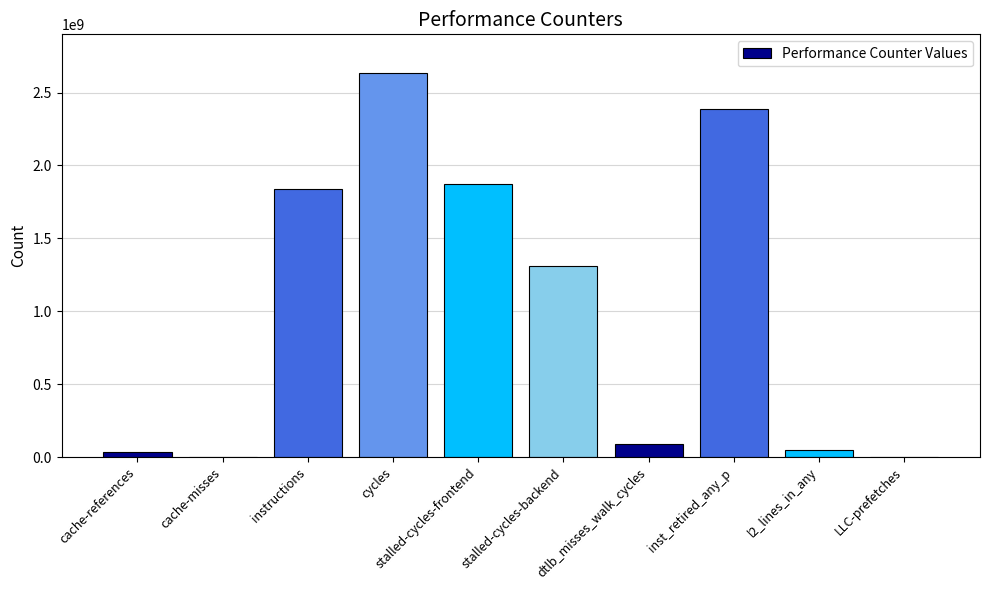

What value does the data have at dtlb_misses_walk_cycles, to the nearest 100?

91401700